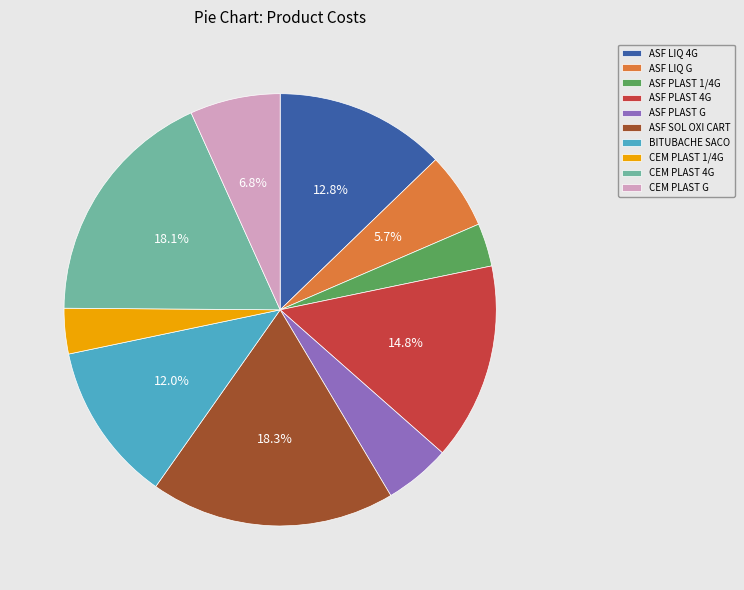

Combined, do ASF PLAST G and BITUBACHE SACO account for over 50%?

No